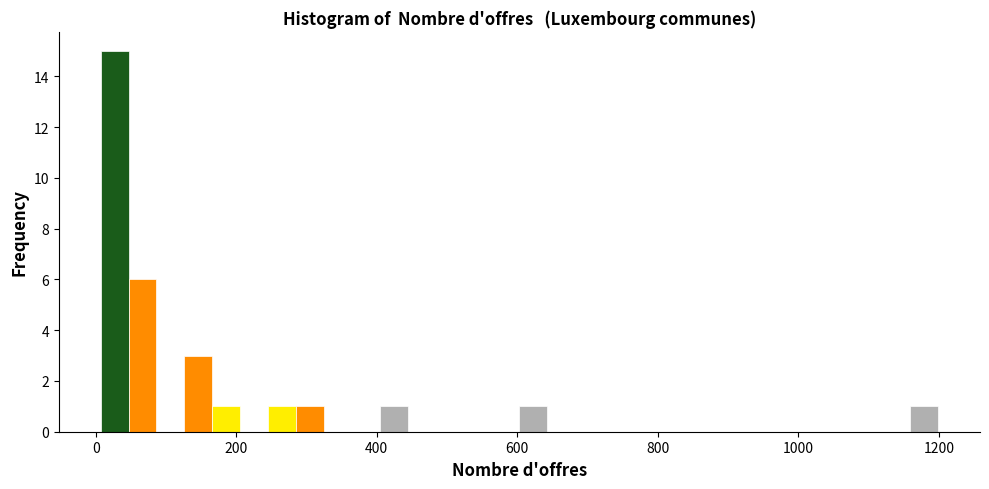

Around what value on the x-axis is the tallest bar? Give the approximate position of its centre, as read against the axis.

20